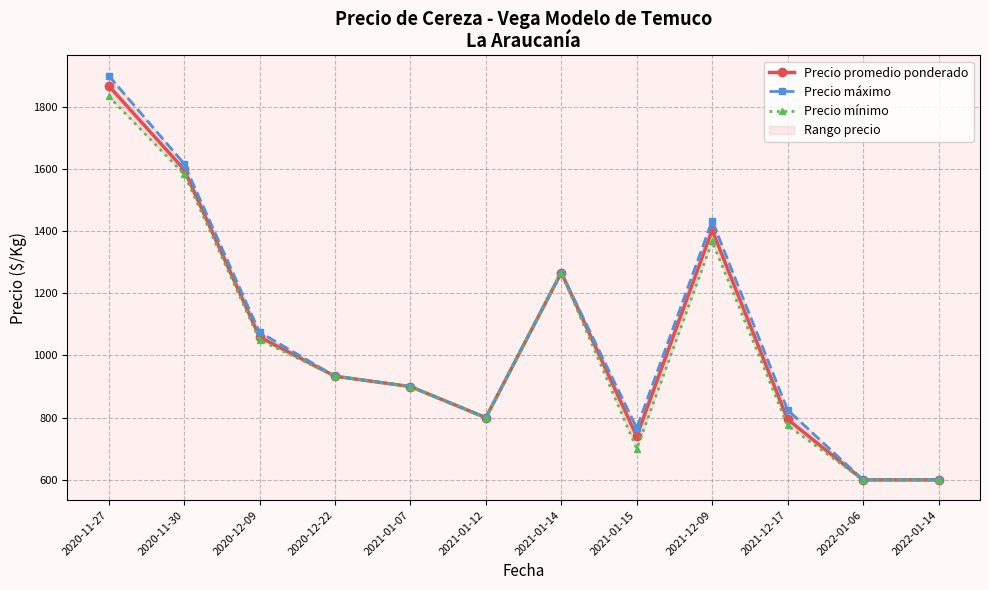

At which label does Precio promedio ponderado reach its minimum?

2022-01-06